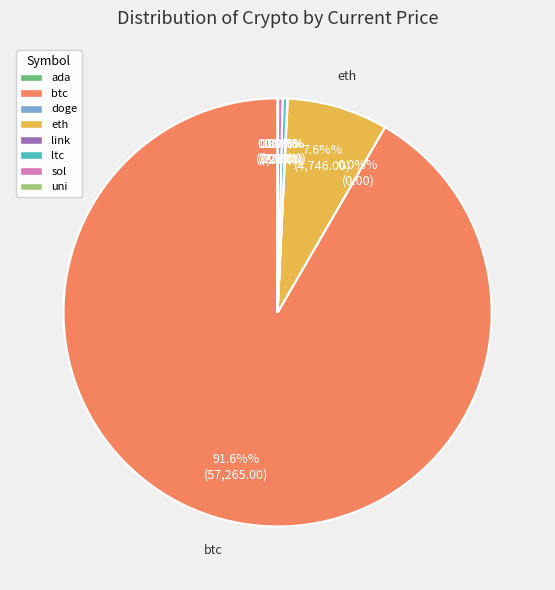

Is there any slice that represents more than half of the pie?

Yes